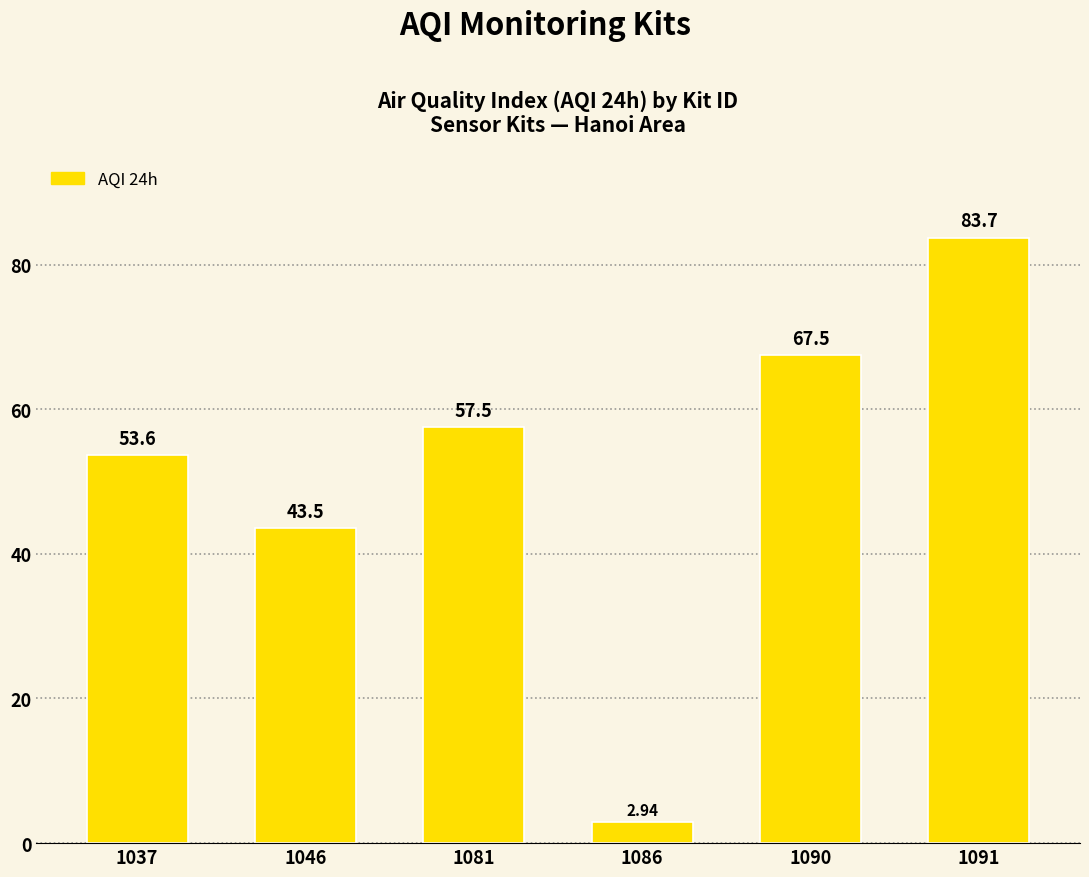

Approximately how many times larger is the value at 1037 compared to 1090?

0.8